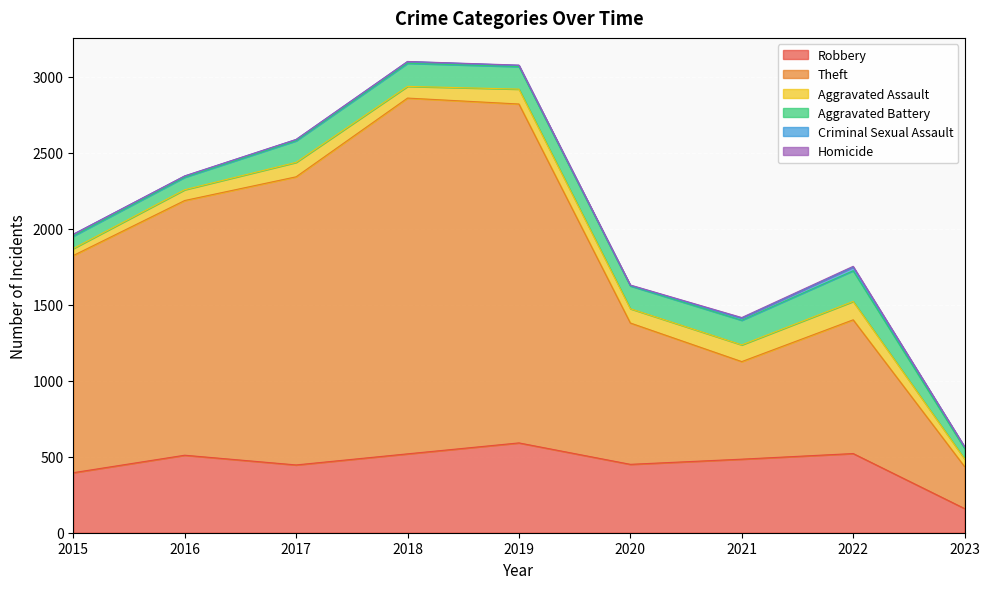

What is the difference between the highest and lowest values at 2017?

1895